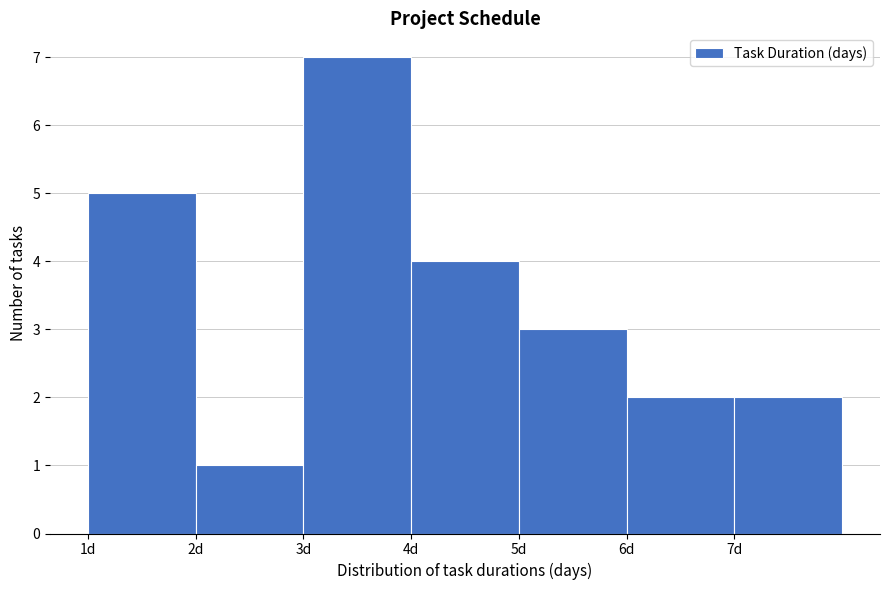

How tall is the bar that spans 4 to 5 on the x-axis? The values are not printed on the chart, so give them approximately, as read against the axis.

4